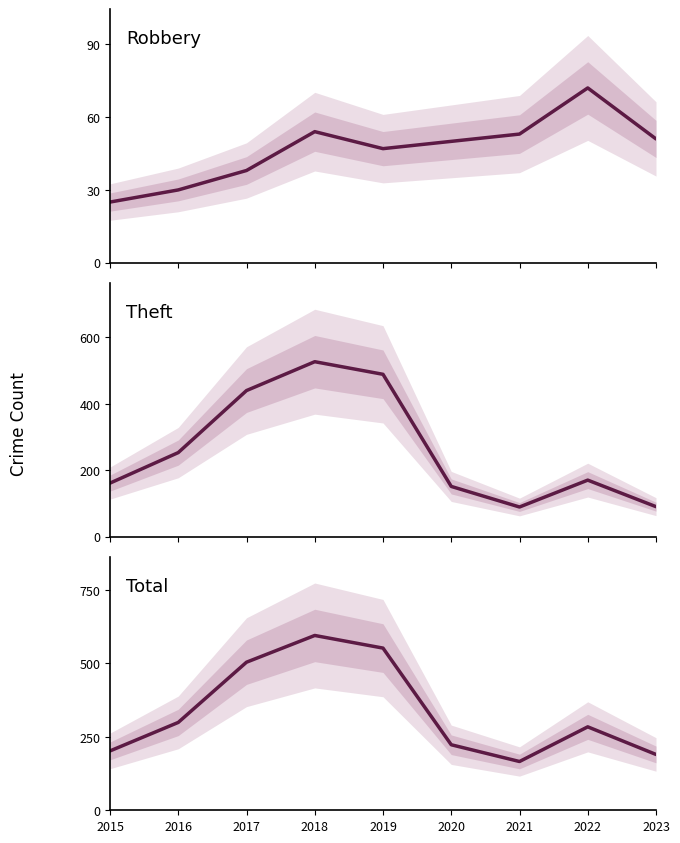

What is the value of the Total point at the 1st from the left?

202